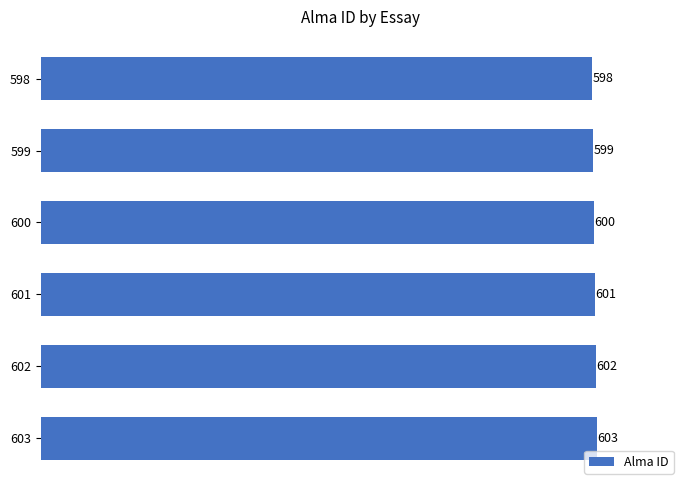

What is the difference between the maximum and minimum values?

5